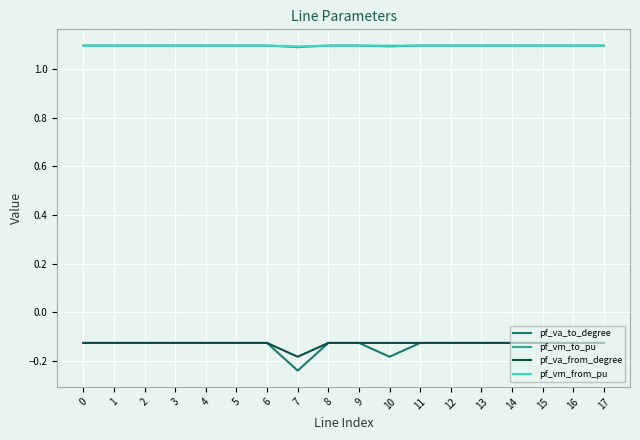

Which series has the largest range (max minus min)?

pf_va_to_degree